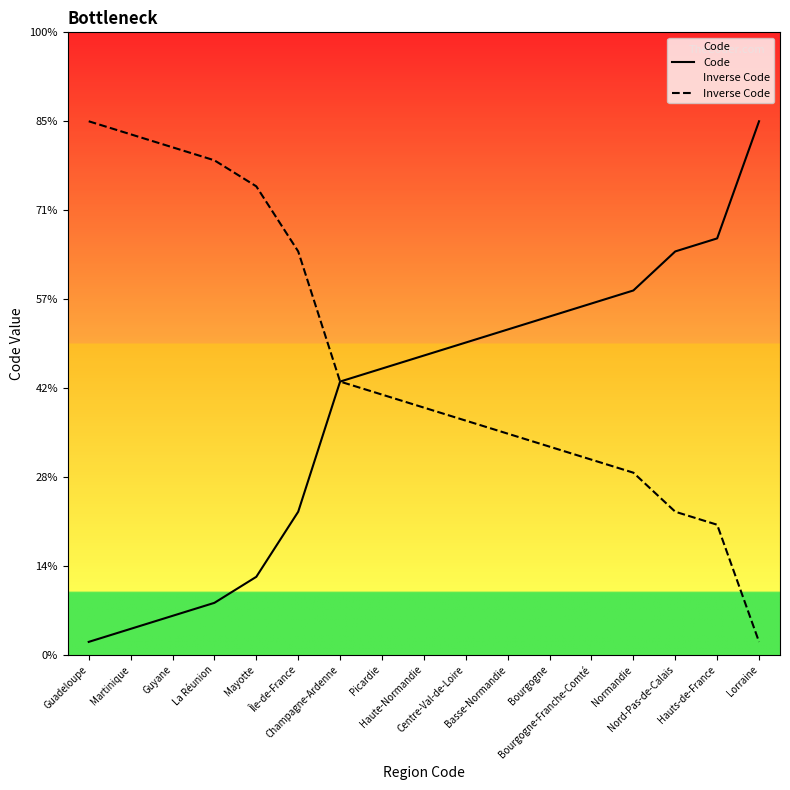

Rank the categories by Code value from lowest to highest.

Guadeloupe, Martinique, Guyane, La Réunion, Mayotte, Île-de-France, Champagne-Ardenne, Picardie, Haute-Normandie, Centre-Val-de-Loire, Basse-Normandie, Bourgogne, Bourgogne-Franche-Comté, Normandie, Nord-Pas-de-Calais, Hauts-de-France, Lorraine